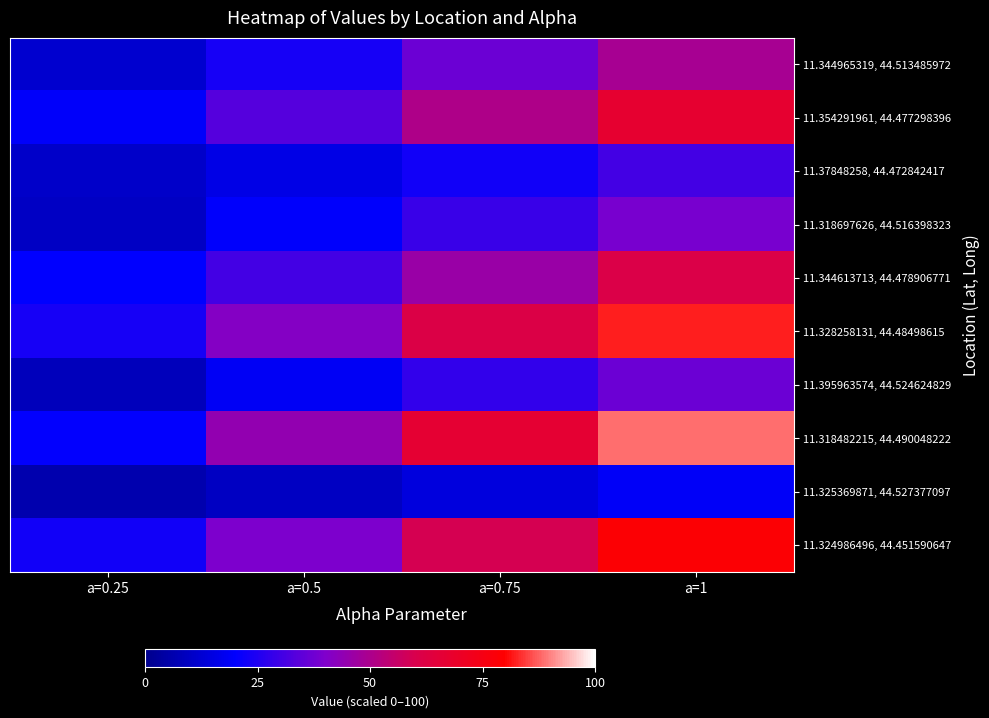

What is the spread (max minus min) of values at a=0.25?

17.6